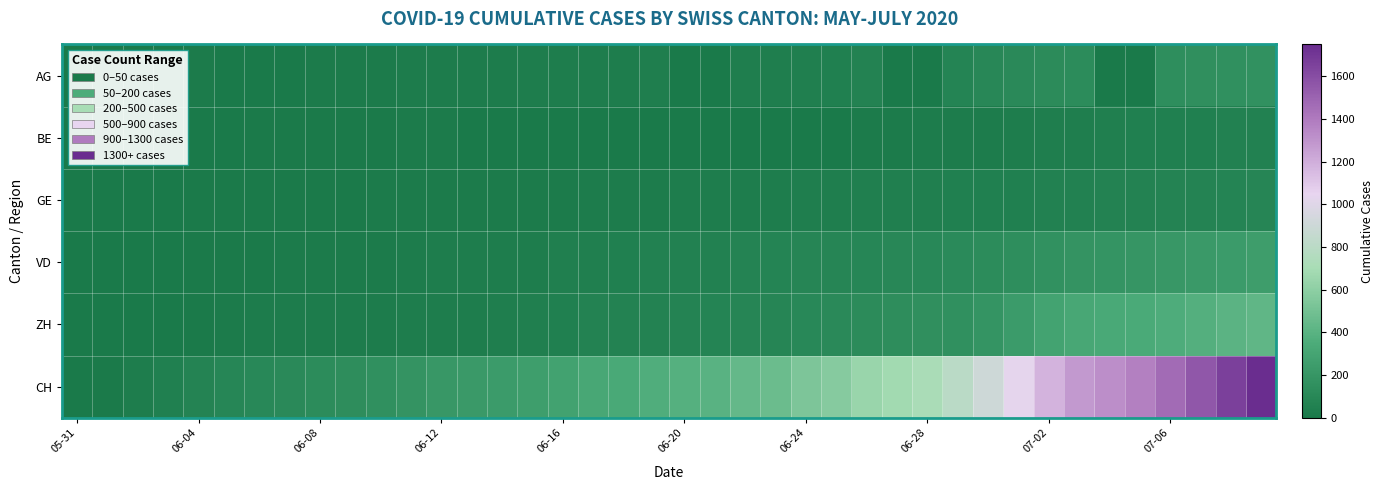

At how many categories does at least one series exceed 1604?

2